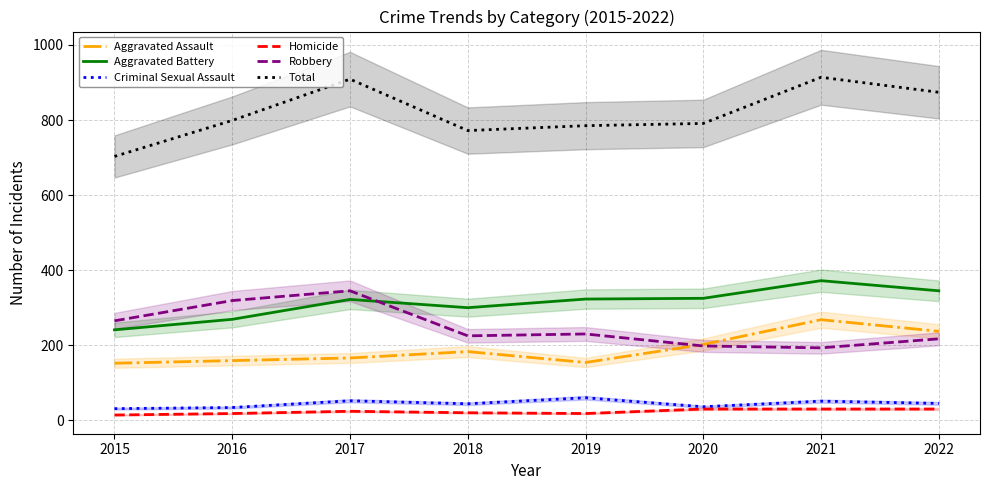

True or false: Criminal Sexual Assault and Total intersect in this chart.

False